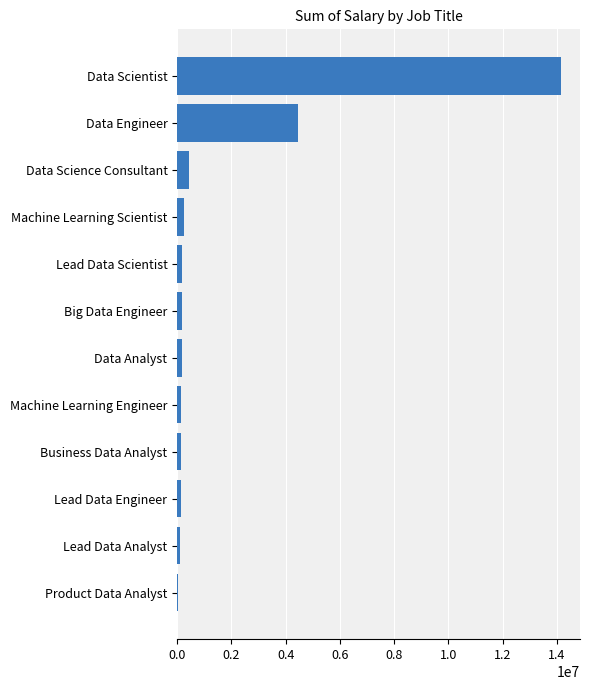

Which label corresponds to the largest value in the chart?

Data Scientist